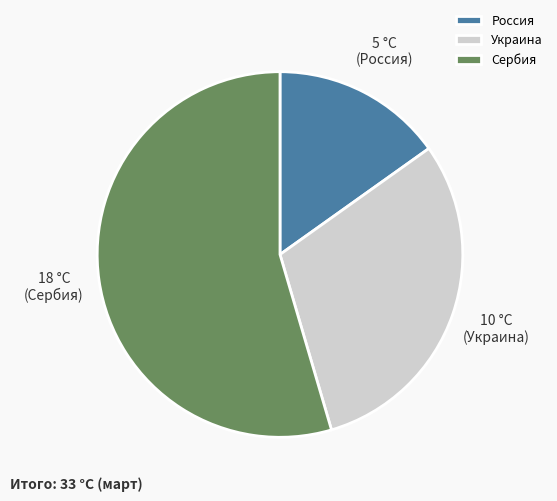

Do Украина and Сербия together represent more than half of the pie?

Yes